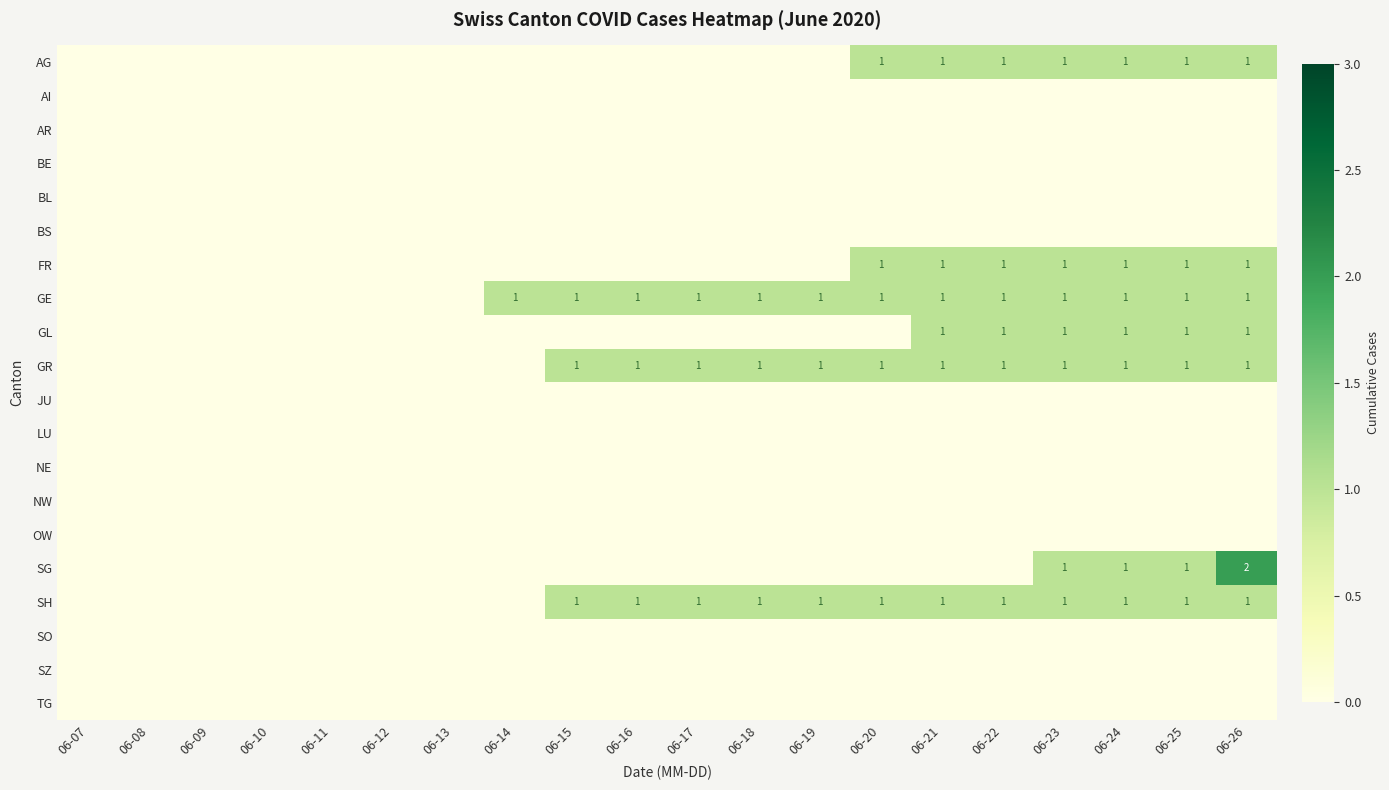

What is the maximum value shown in the chart?

2